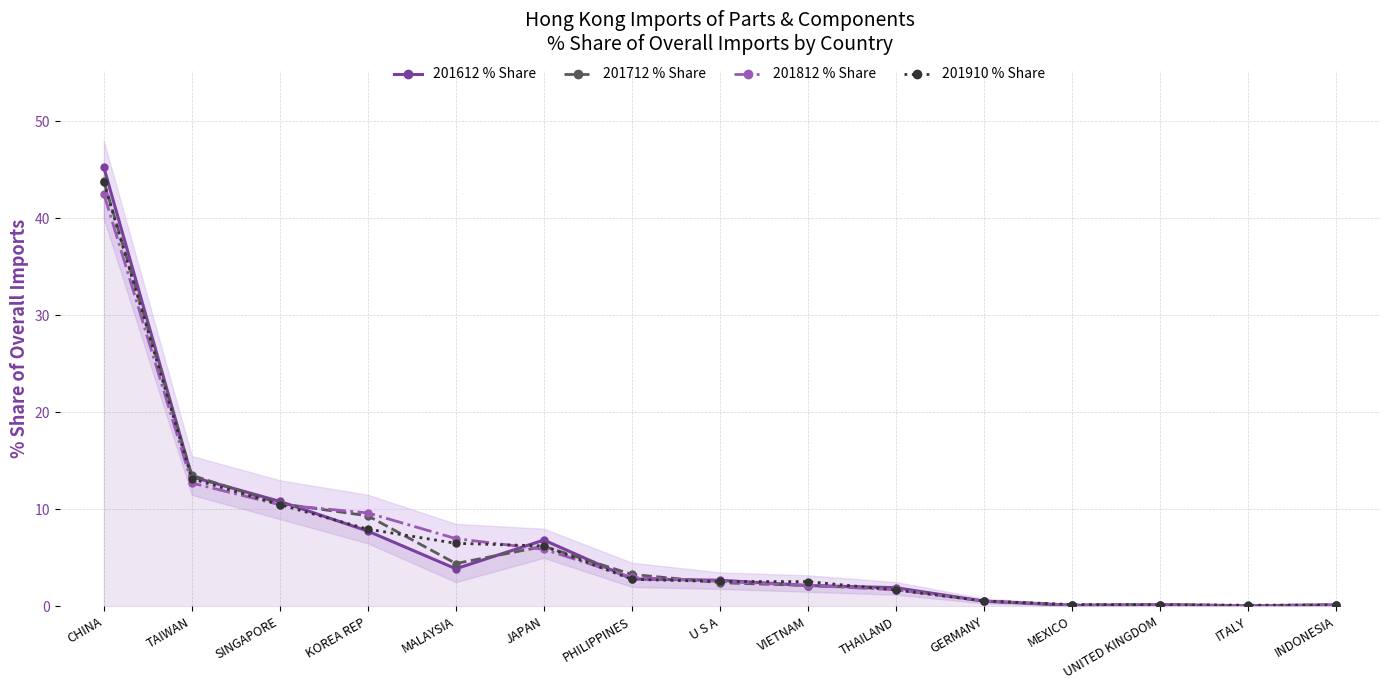

What are all the series names shown in the legend?

201612 % Share, 201712 % Share, 201812 % Share, 201910 % Share